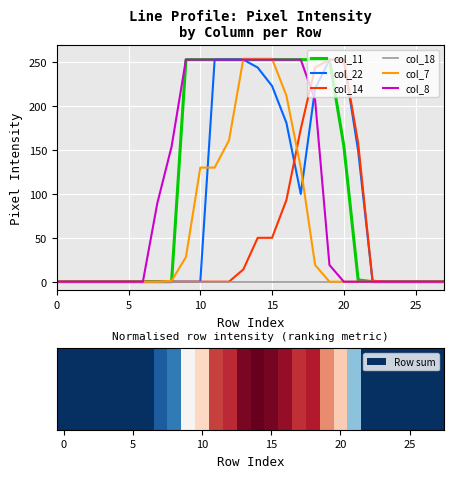

Which series has the widest spread of values?

col_7